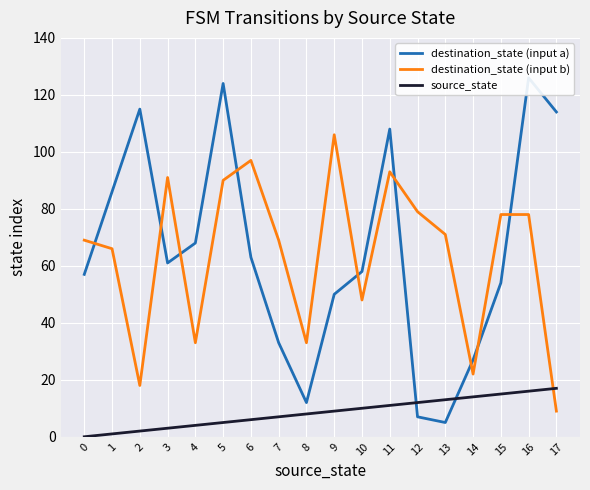

How many times do destination_state (input b) and source_state cross each other?

1